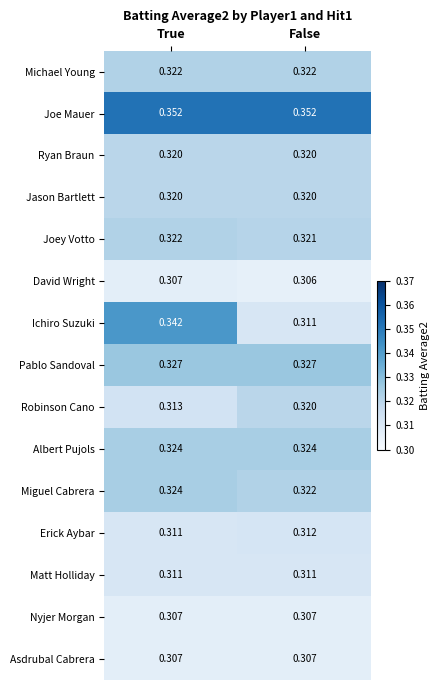

Which series has the widest spread of values?

Ichiro Suzuki